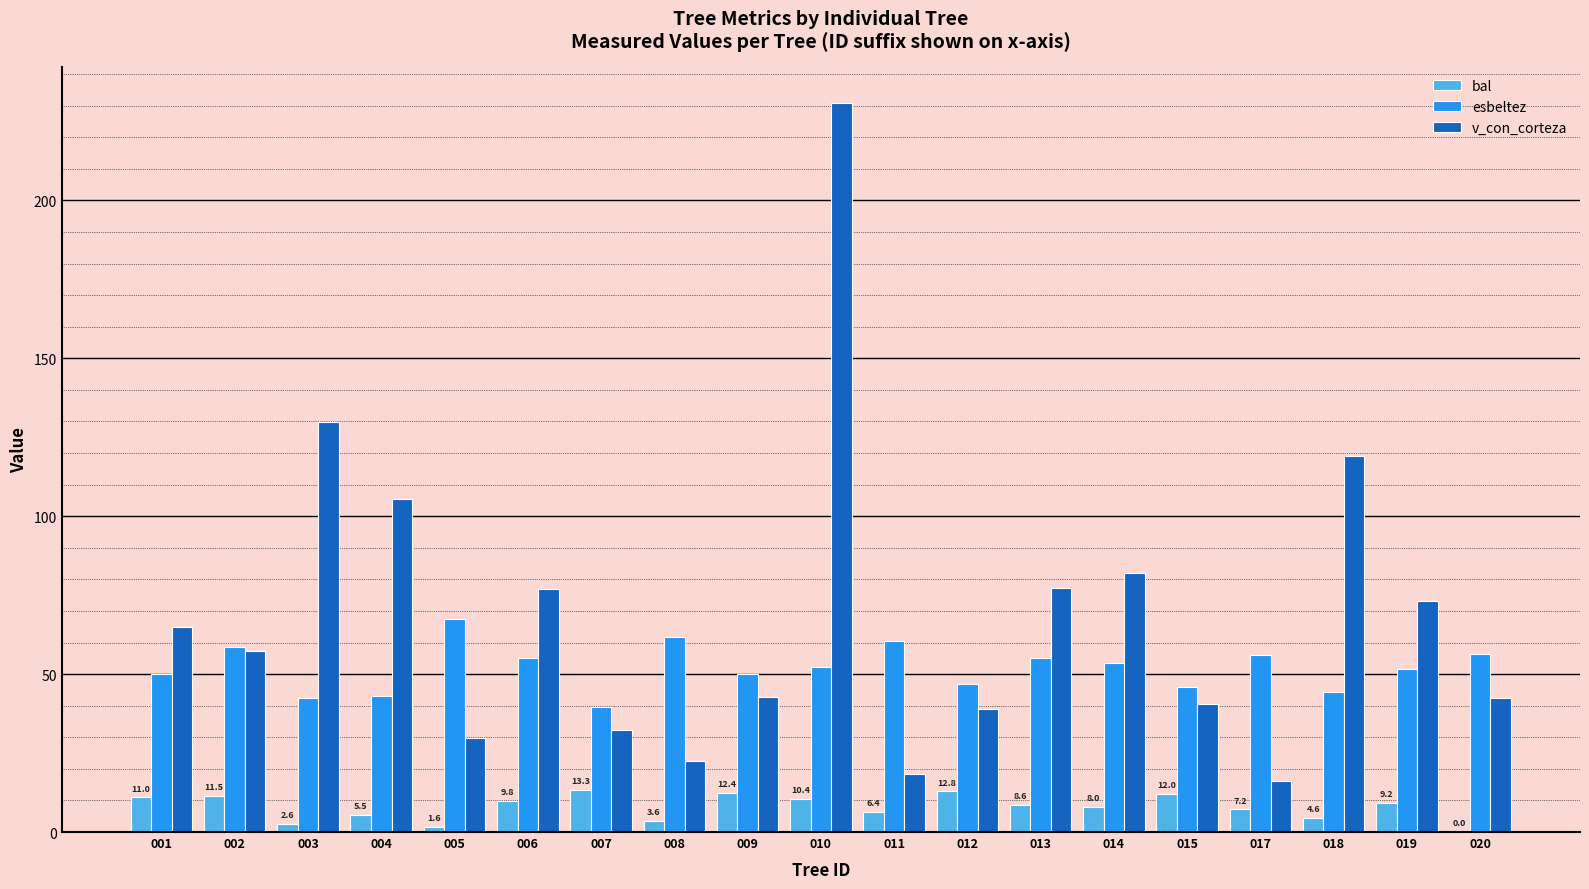

The esbeltez series shows 12.4 at 001. True or false?

False